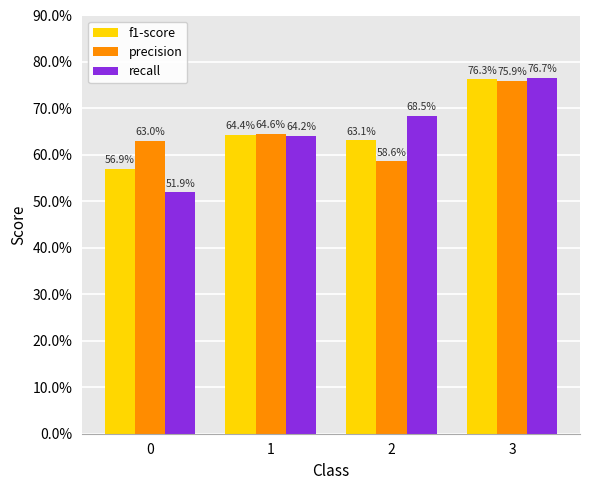

Reading left to right, what are all the values shown in this chart?

f1-score: 0=0.6	1=0.6	2=0.6	3=0.8
precision: 0=0.6	1=0.6	2=0.6	3=0.8
recall: 0=0.5	1=0.6	2=0.7	3=0.8